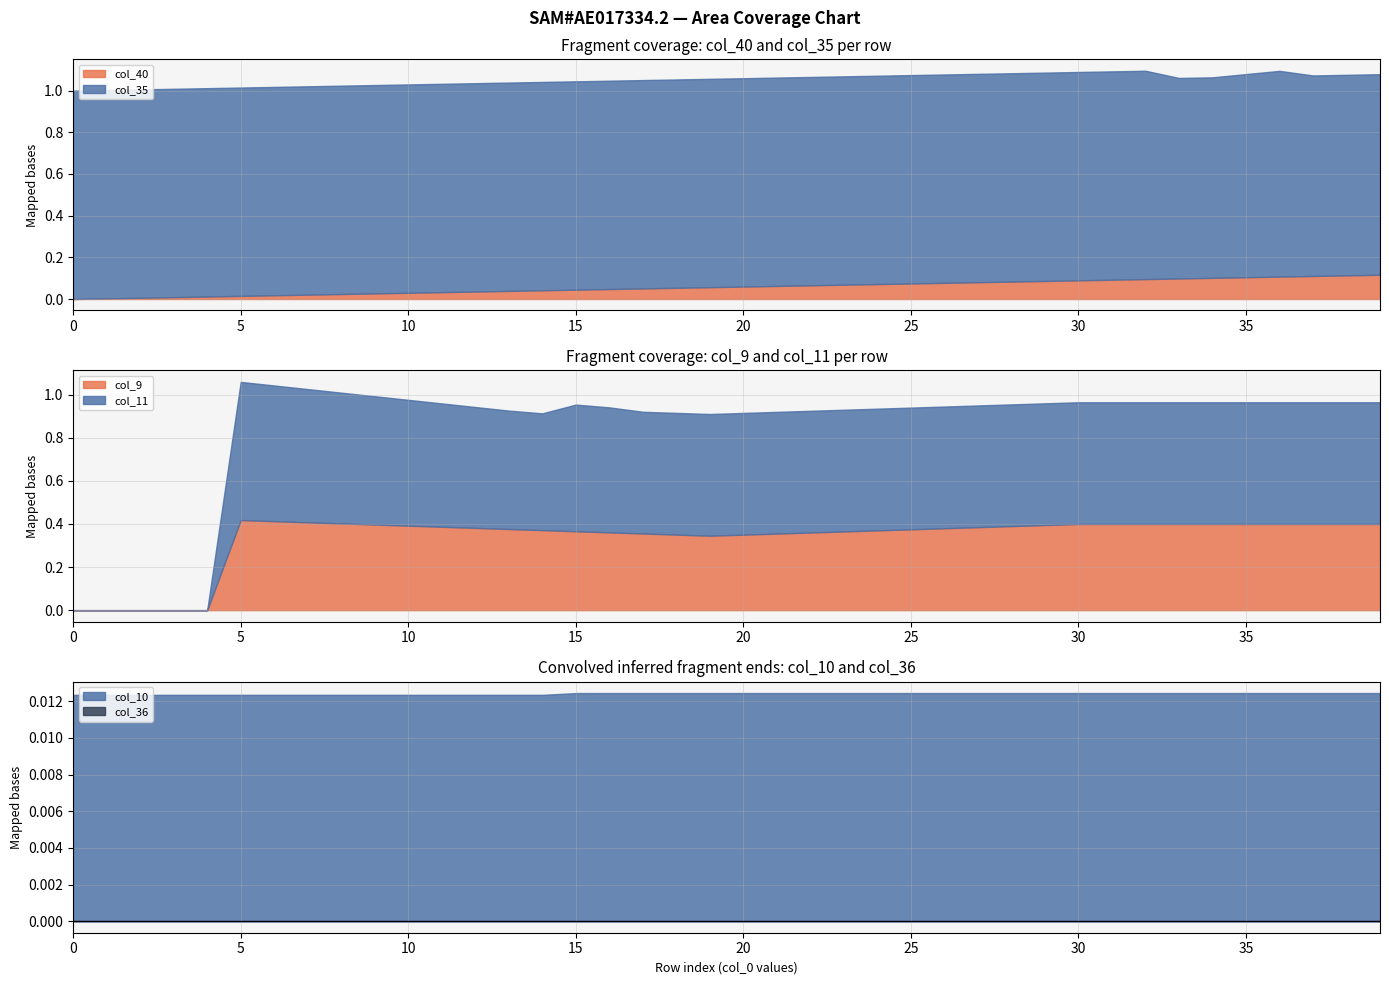

At which category is the sum across all series the highest?

5